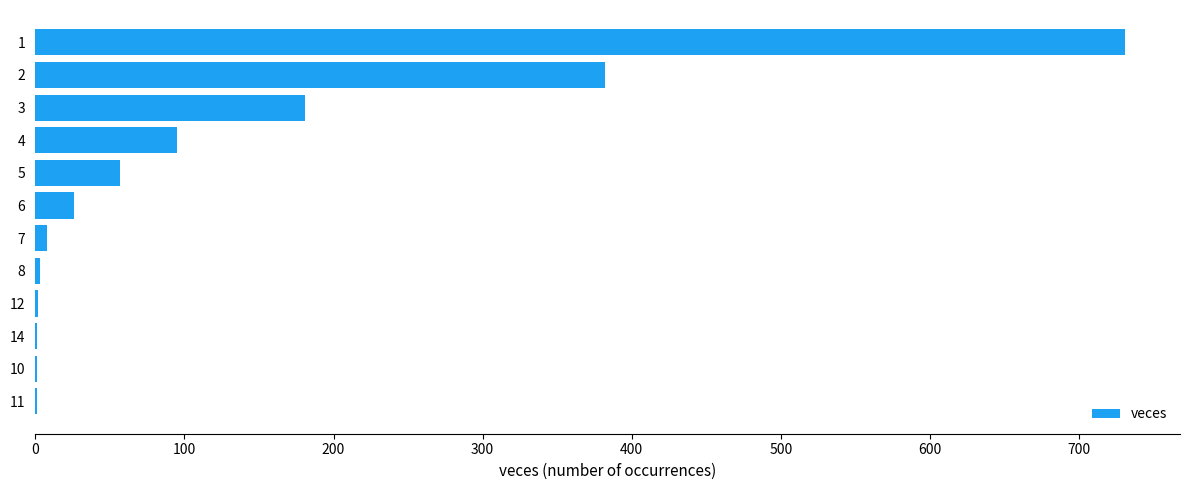

Where is the data nearest to the value 366?

2